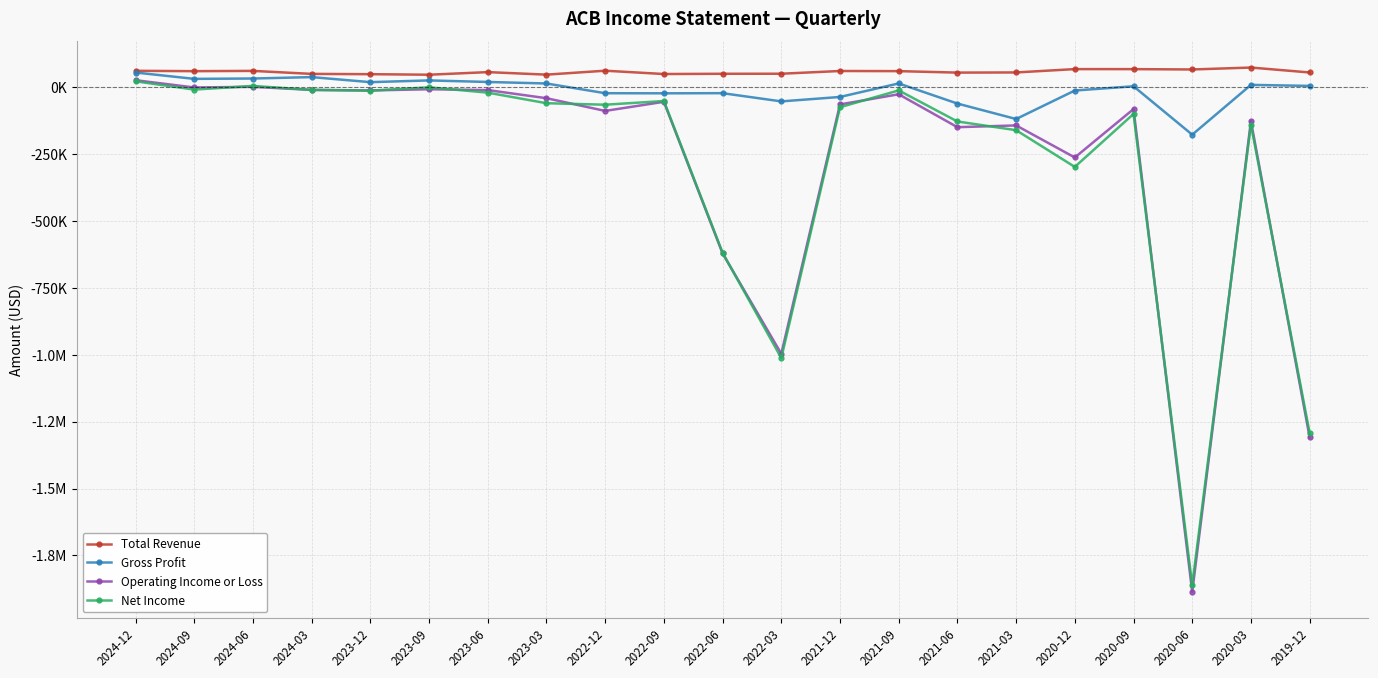

True or false: Gross Profit and Net Income cross at least once.

False